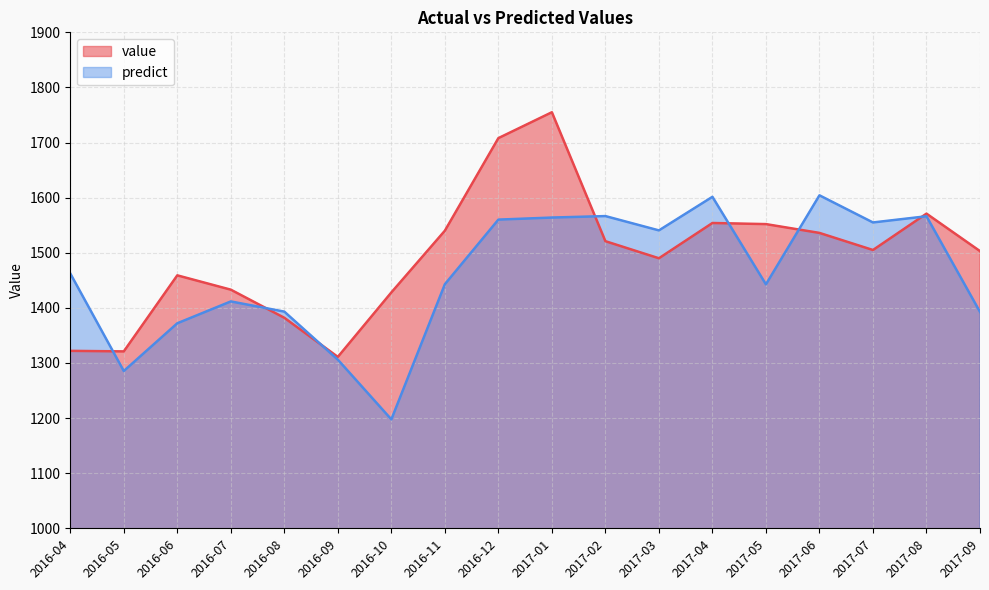

In value_line, how many points are lower than both neighbors (excluding endpoints)?

4